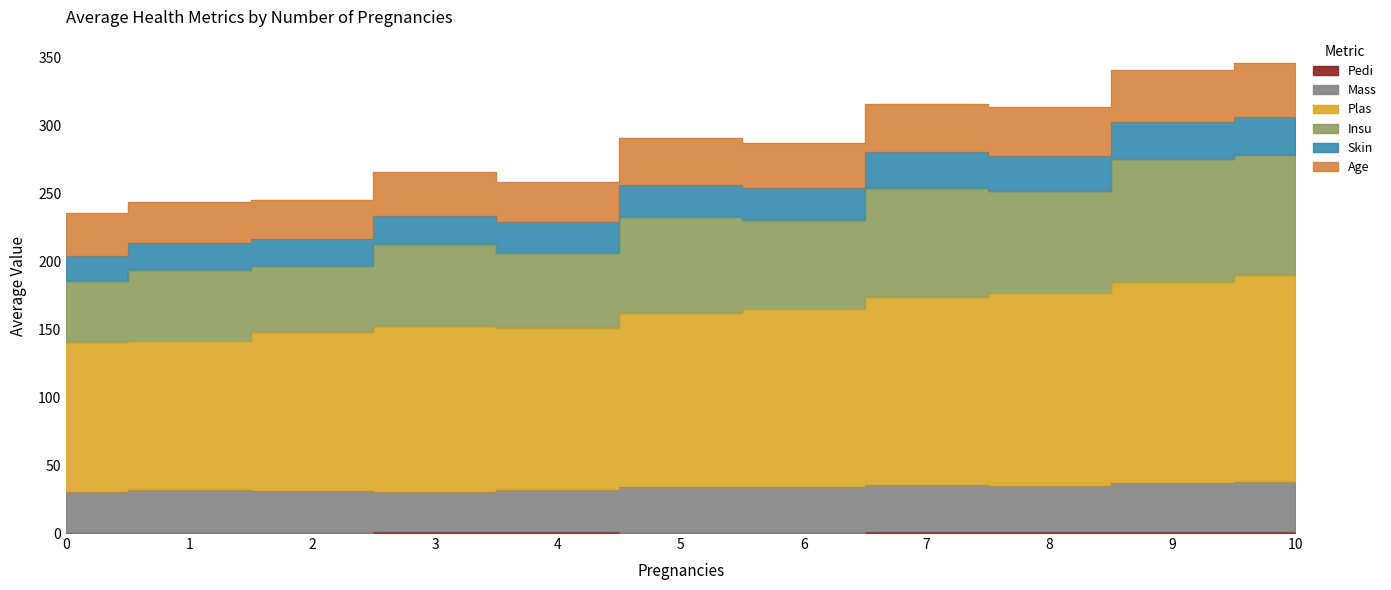

How many categories are shown in the chart?

11